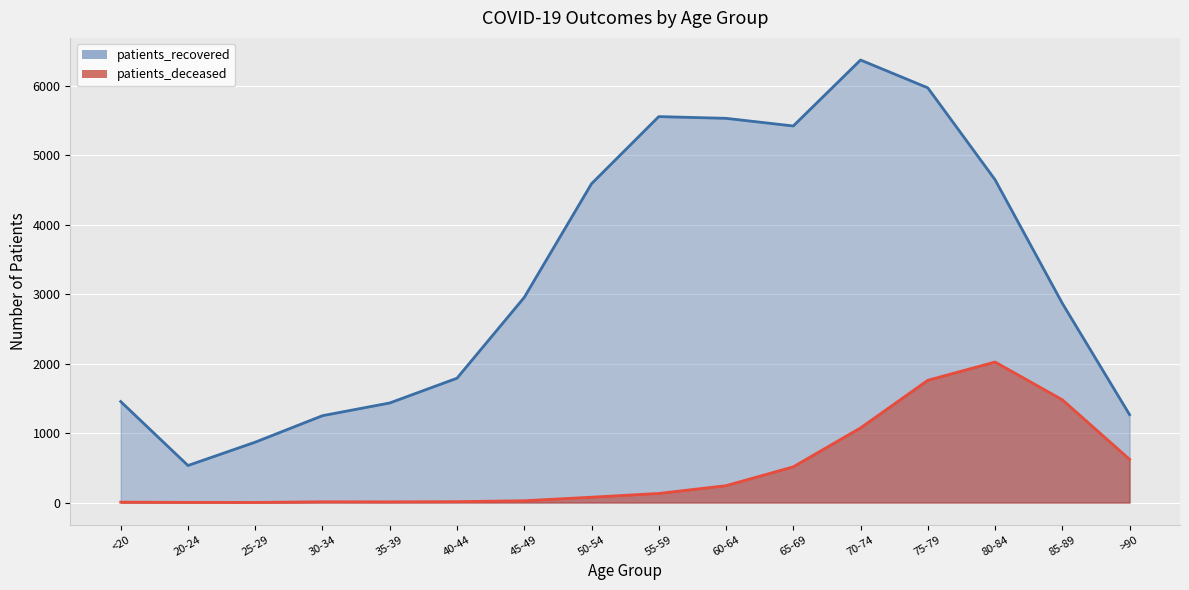

How many lines are shown in the chart?

2